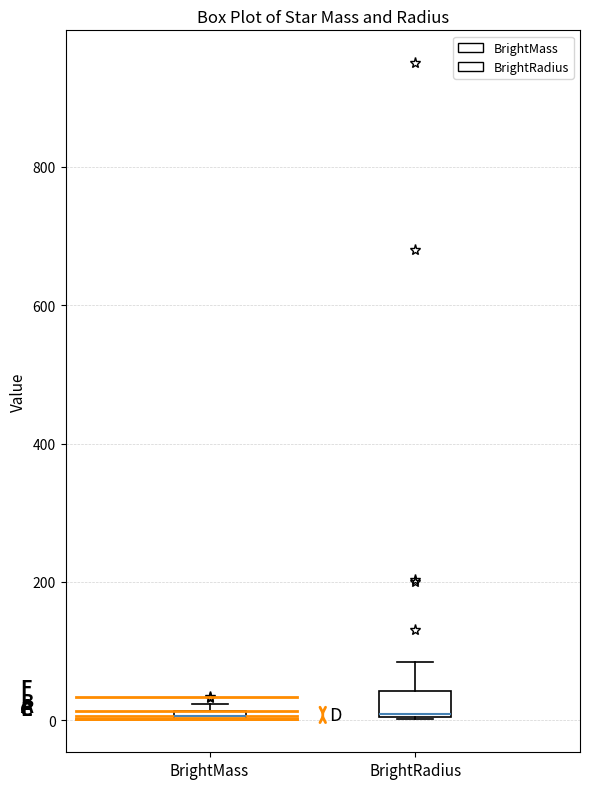

Where is the upper edge of the box for BrightRadius on the y-axis? The values are not printed on the chart, so give them approximately, as read against the axis.

40